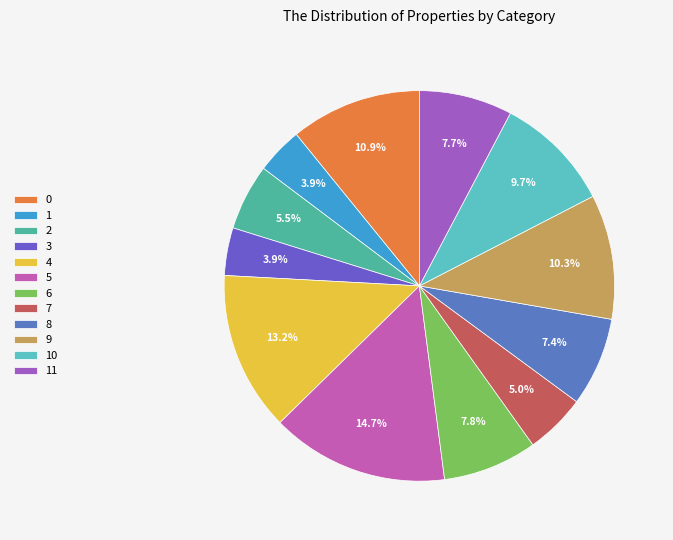

What is the ratio of the value at 8 to the value at 4?

0.6